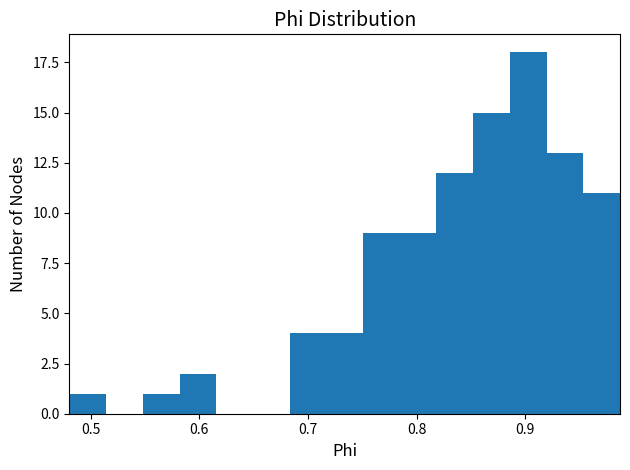

Read against the x-axis, roughly where is the centre of the tallest bar?

0.90